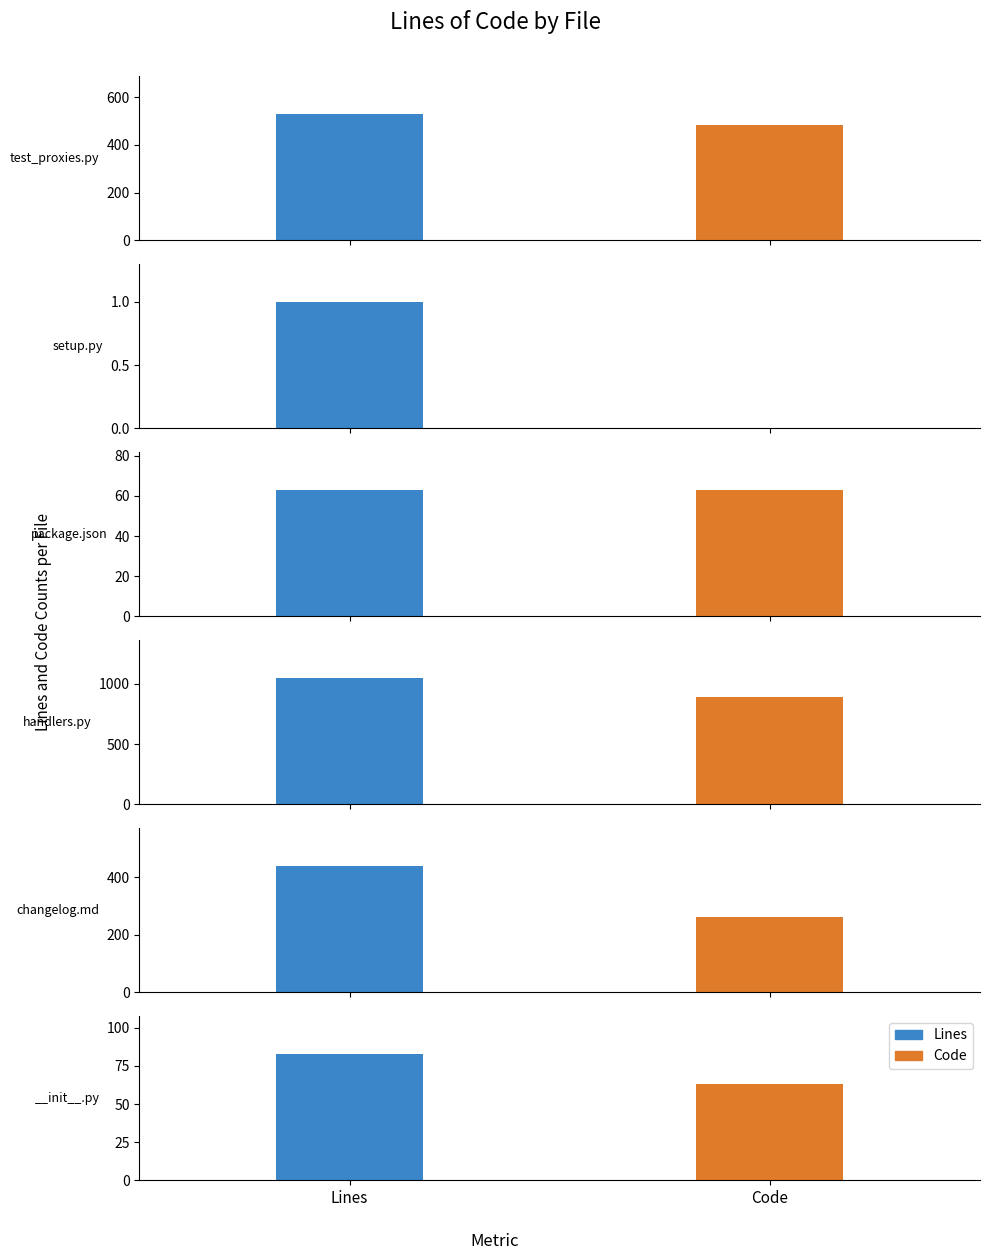

What are all the series names shown in the legend?

Lines, Code